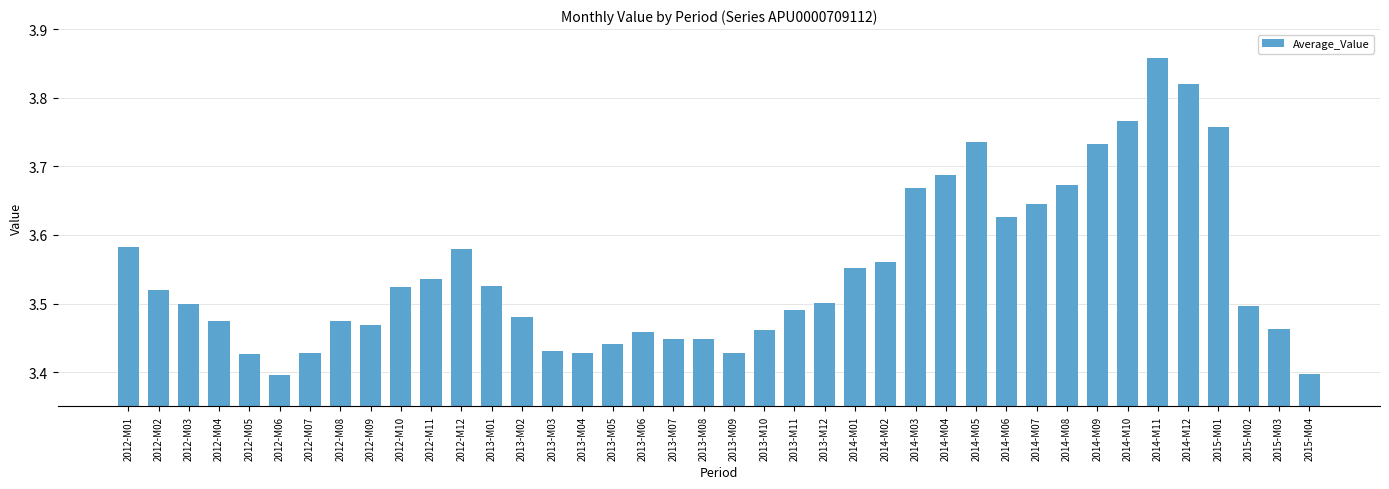

What is the label of the 39th bar from the right?

2012-M02